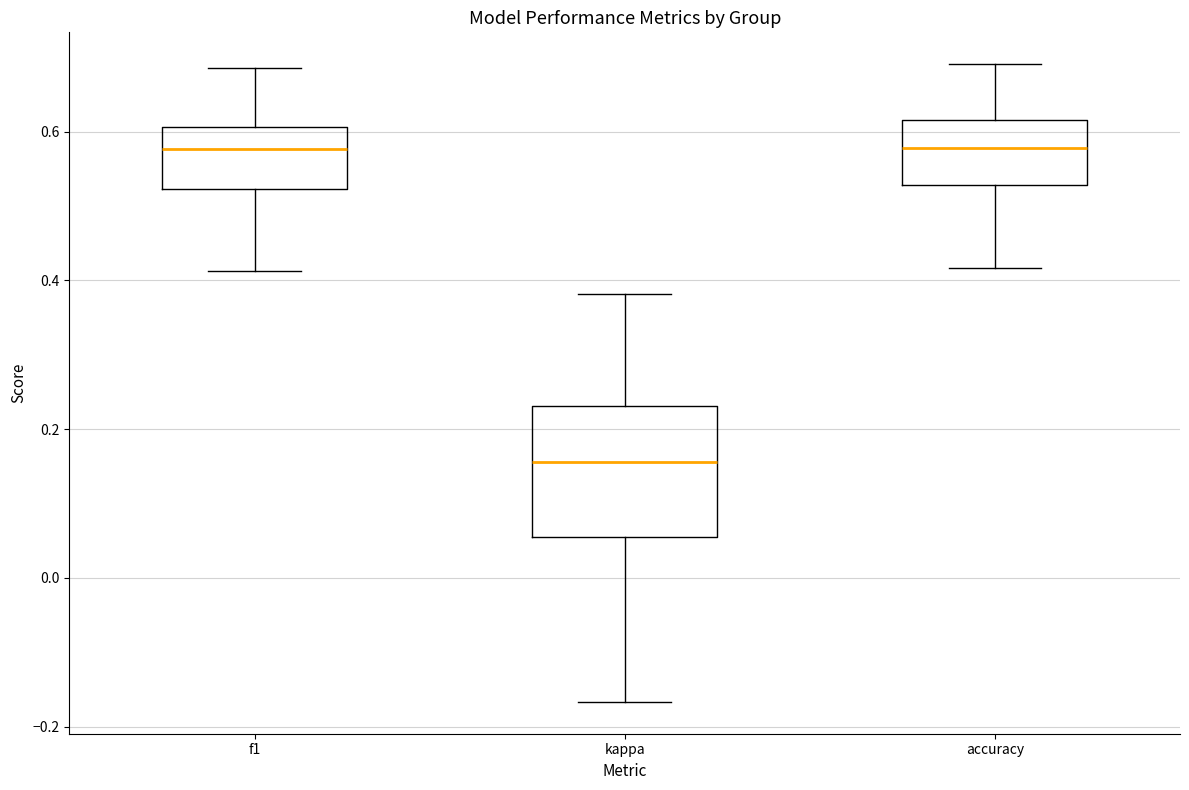

Where does the upper whisker of the box for f1 end on the y-axis? The values are not printed on the chart, so give them approximately, as read against the axis.

0.68